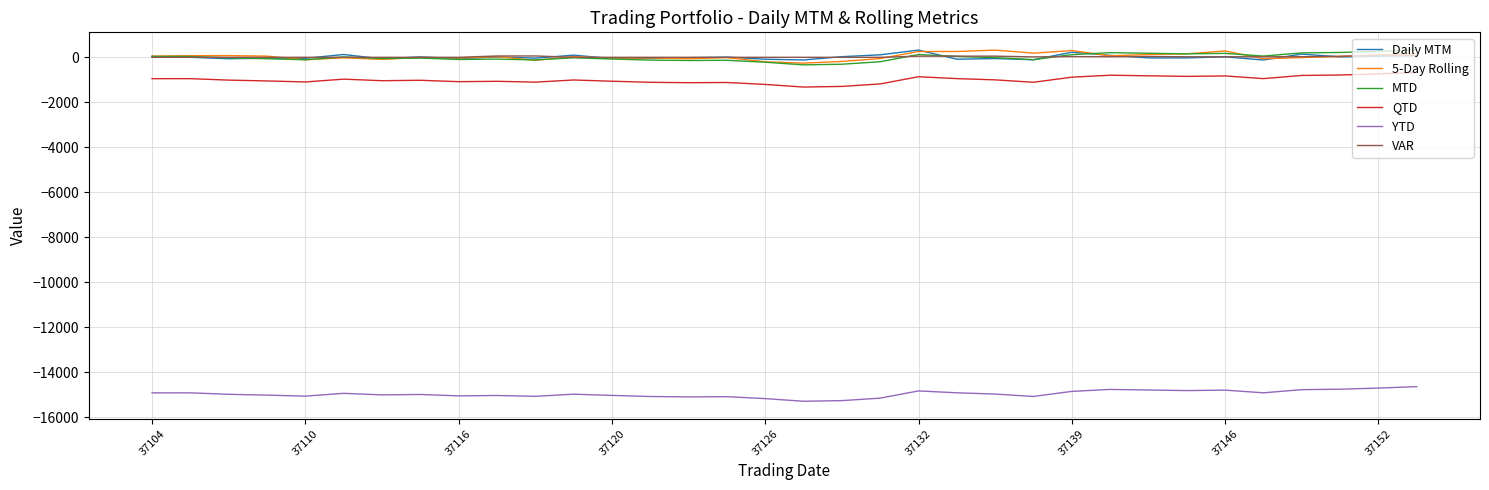

True or false: MTD and Daily MTM cross at least once.

True